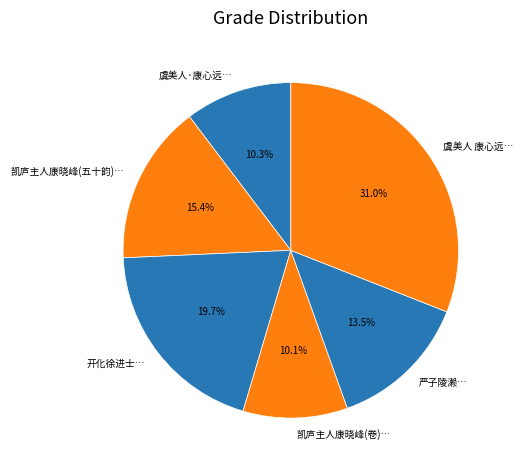

Does 开化徐进士… account for over 50% of the chart?

No